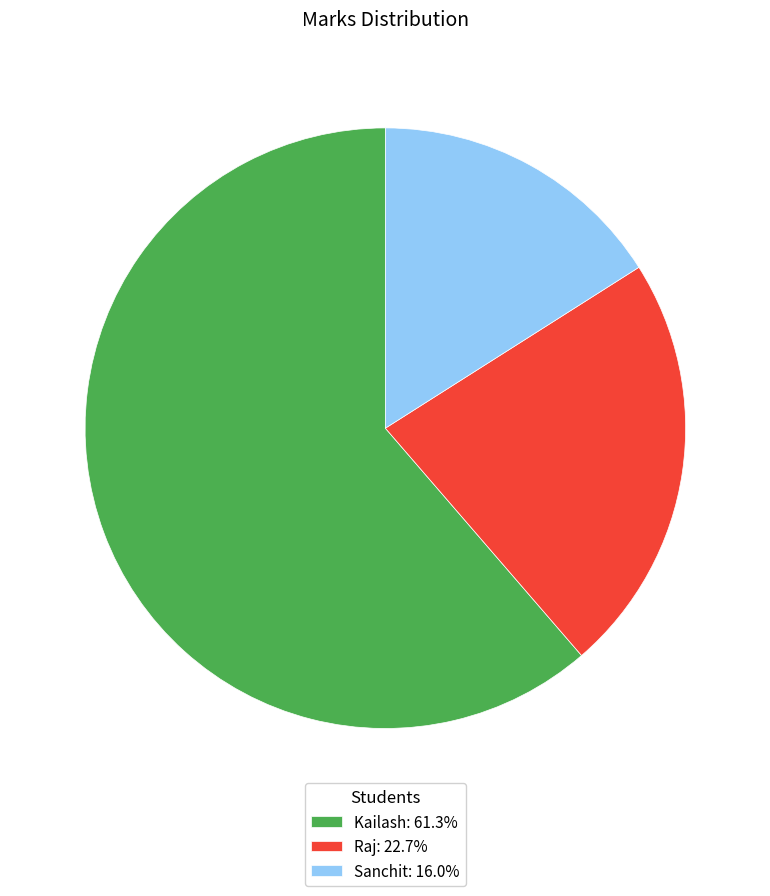

Approximately how many times larger is the value at Raj: 22.7% compared to Sanchit: 16.0%?

1.4